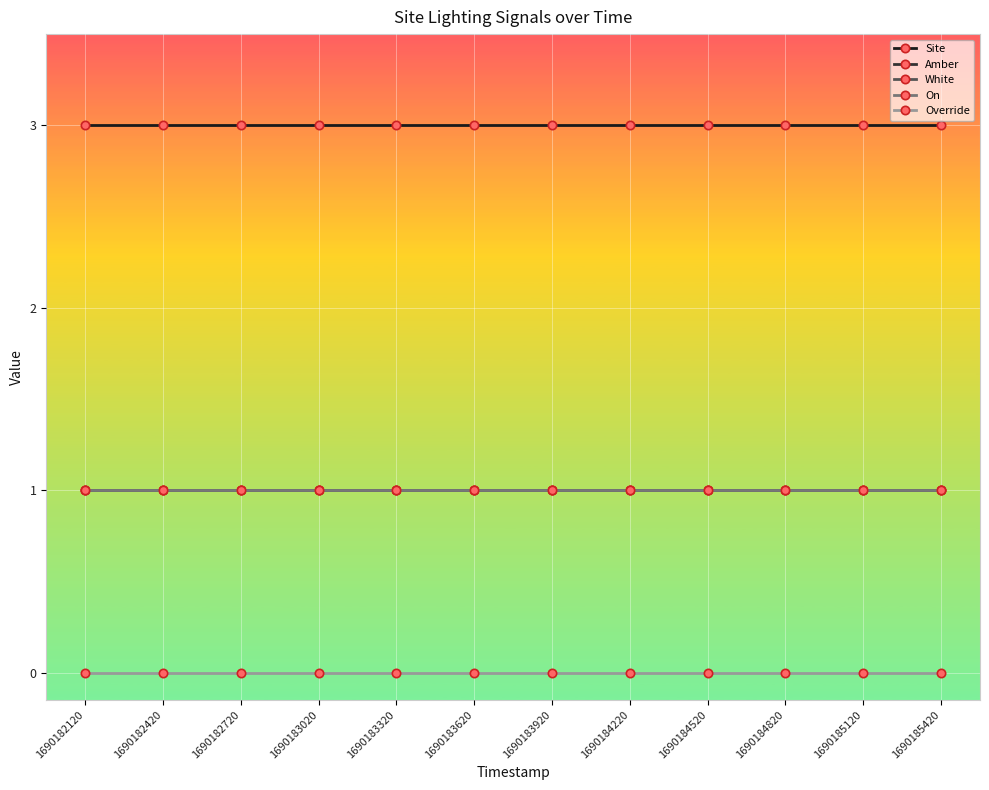

At which category is the sum across all series the highest?

1690182120